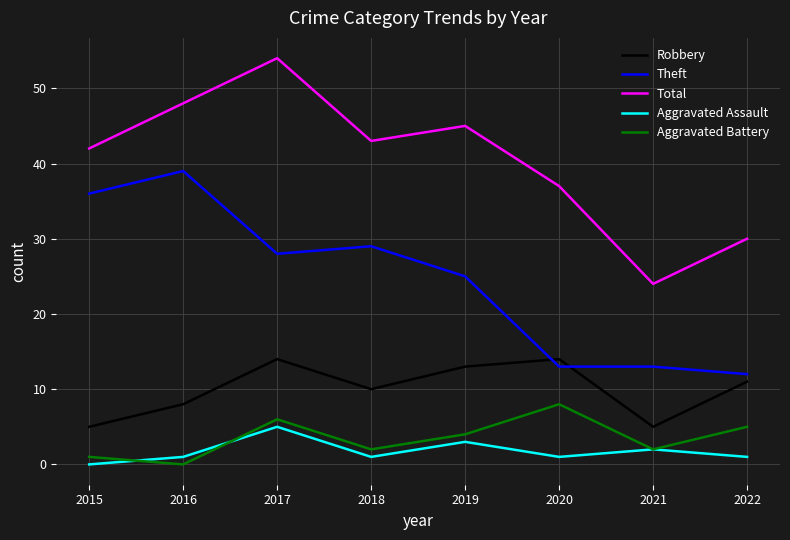

Read the Aggravated Battery value at 2019.

4